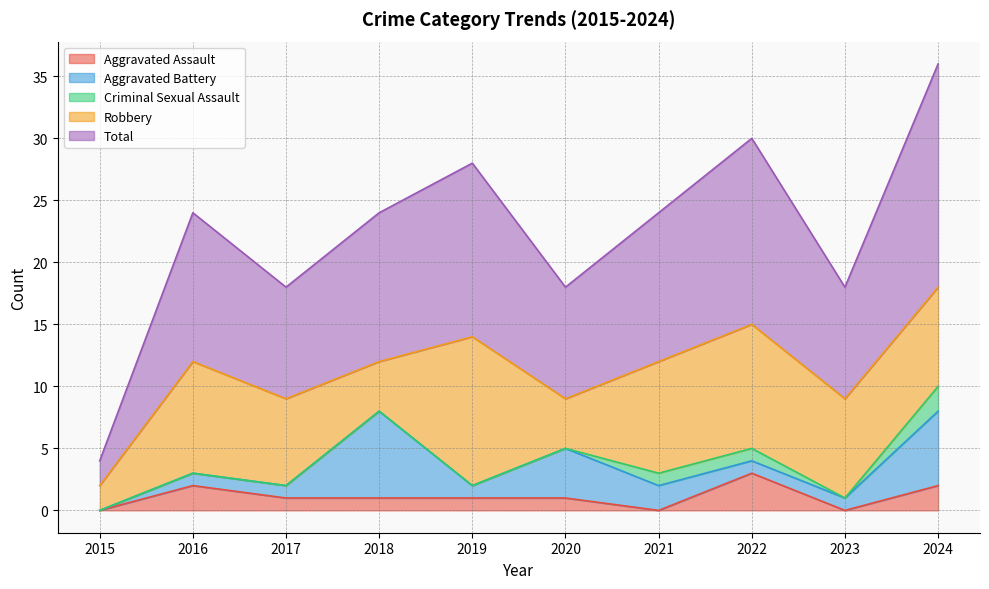

At 2018, list the series in order from largest to smallest.

Total, Aggravated Battery, Robbery, Aggravated Assault, Criminal Sexual Assault